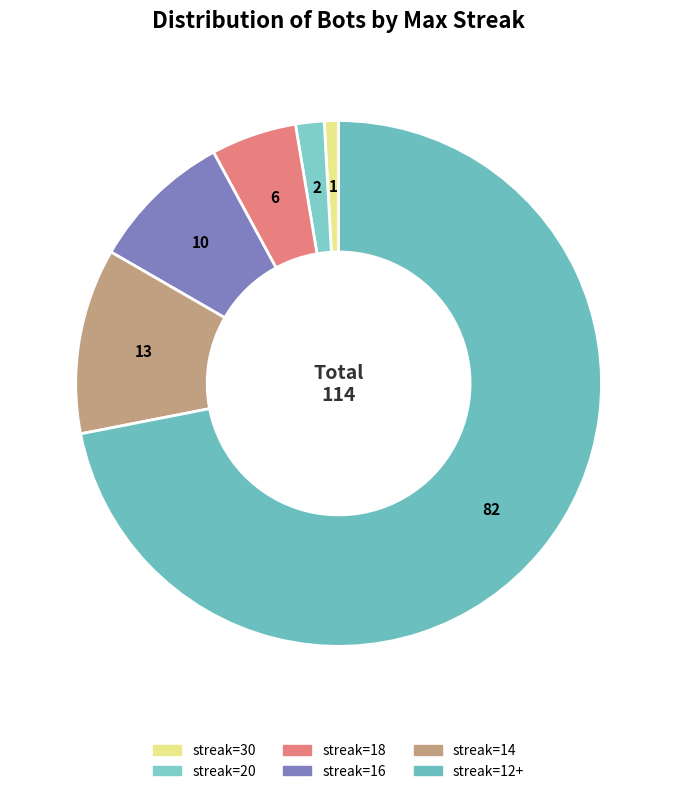

Which slice represents more than half of the pie?

12